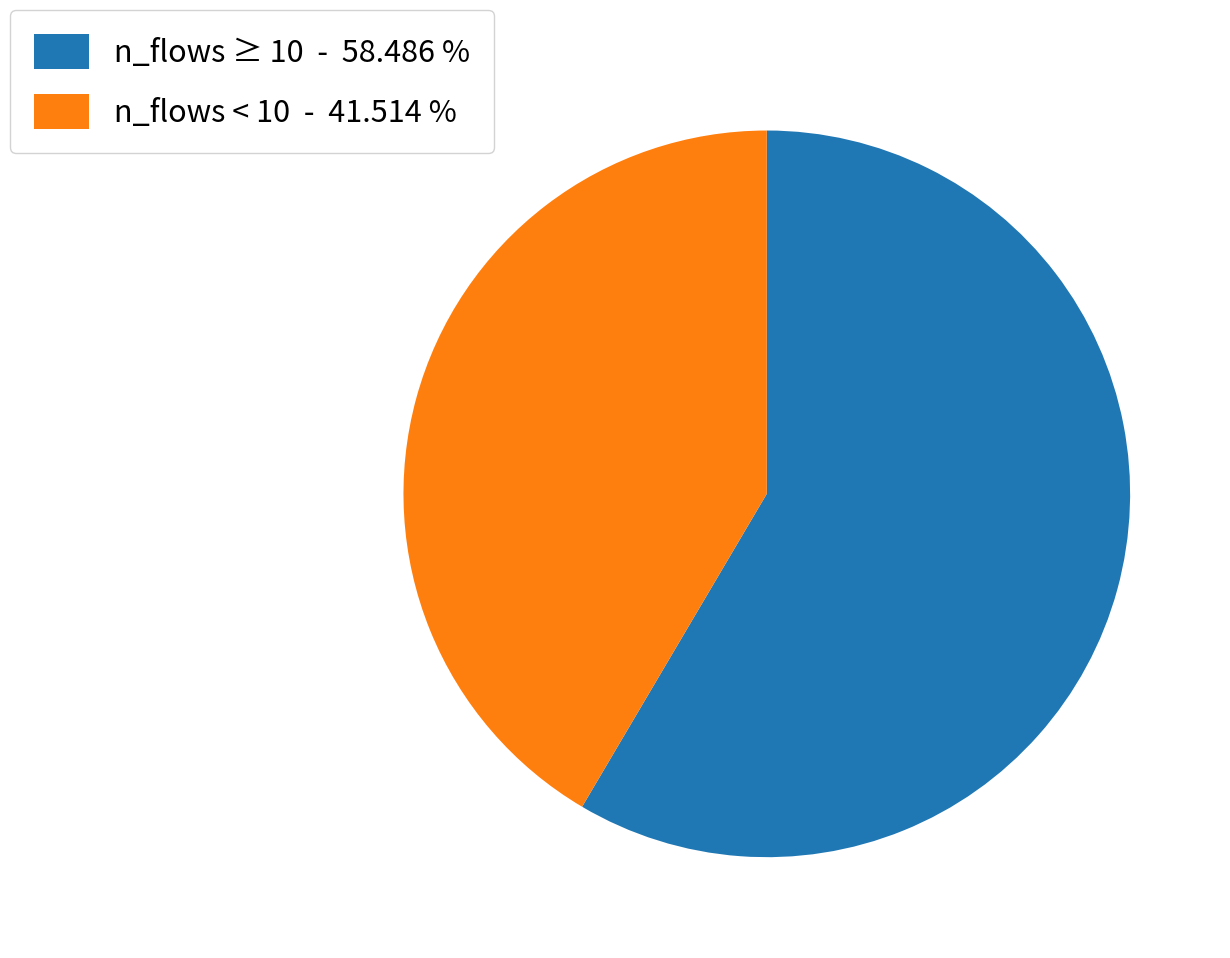

What is the largest slice in the pie chart?

n_flows ≥ 10 - 58.486 %